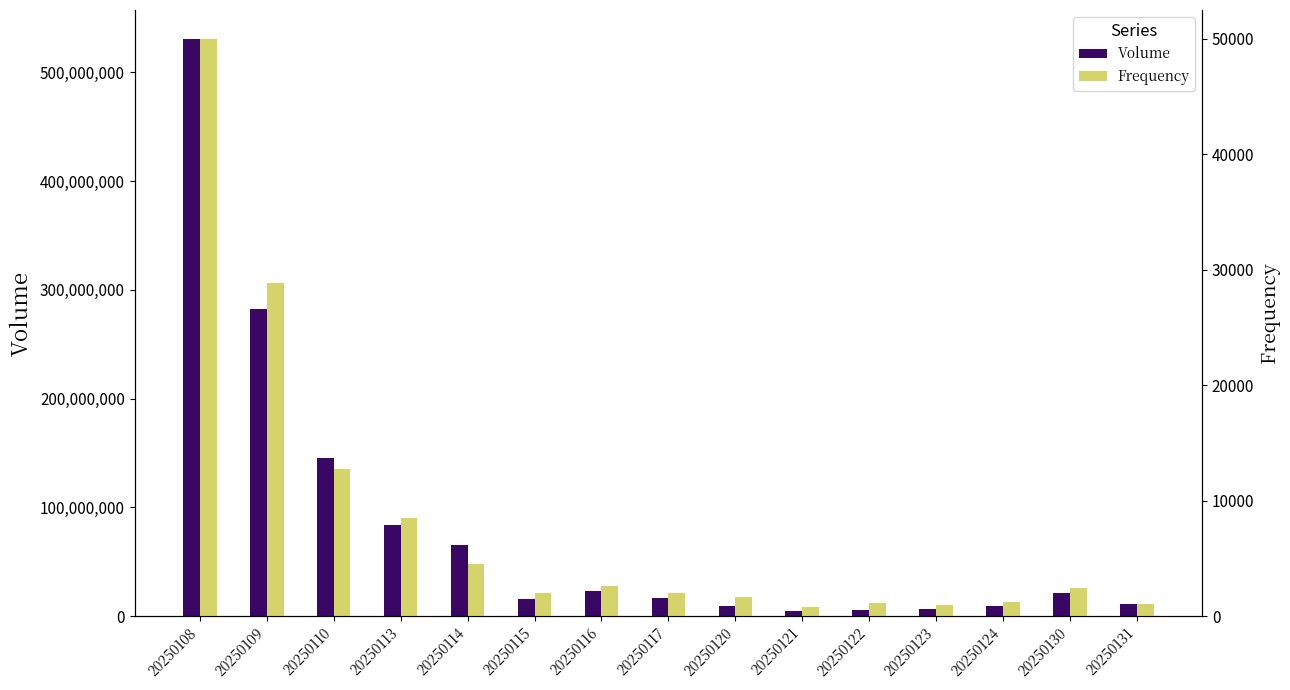

How many bars are there in each group?

2